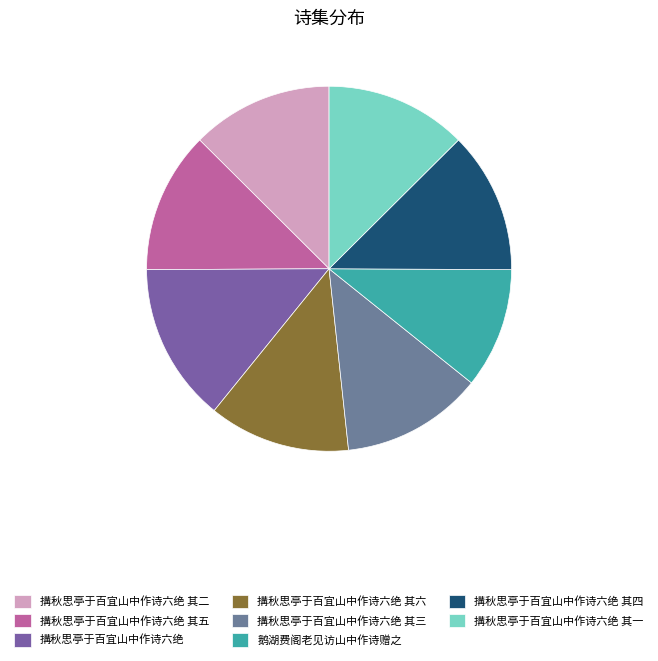

Is there a majority slice in this chart?

No